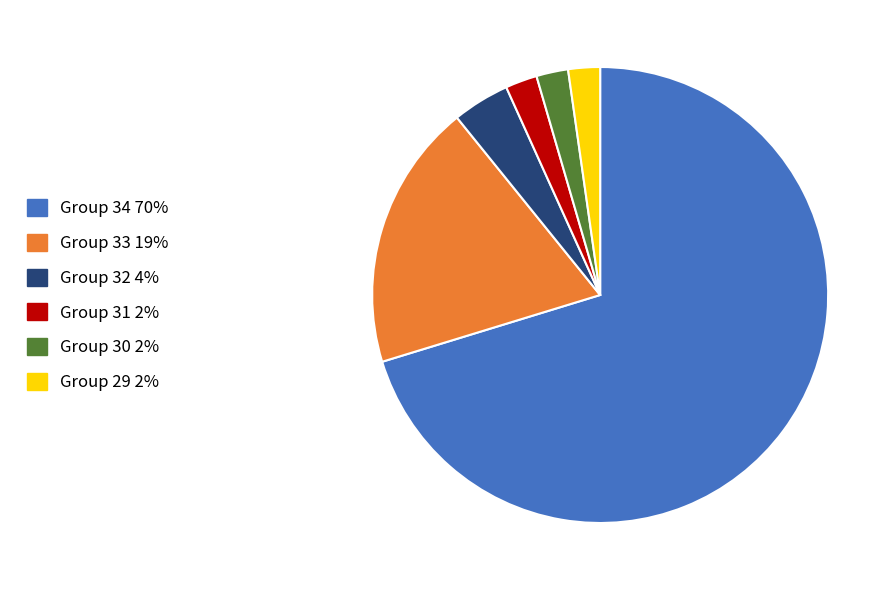

Is the sum of Group 29 and Group 30 greater than half?

No